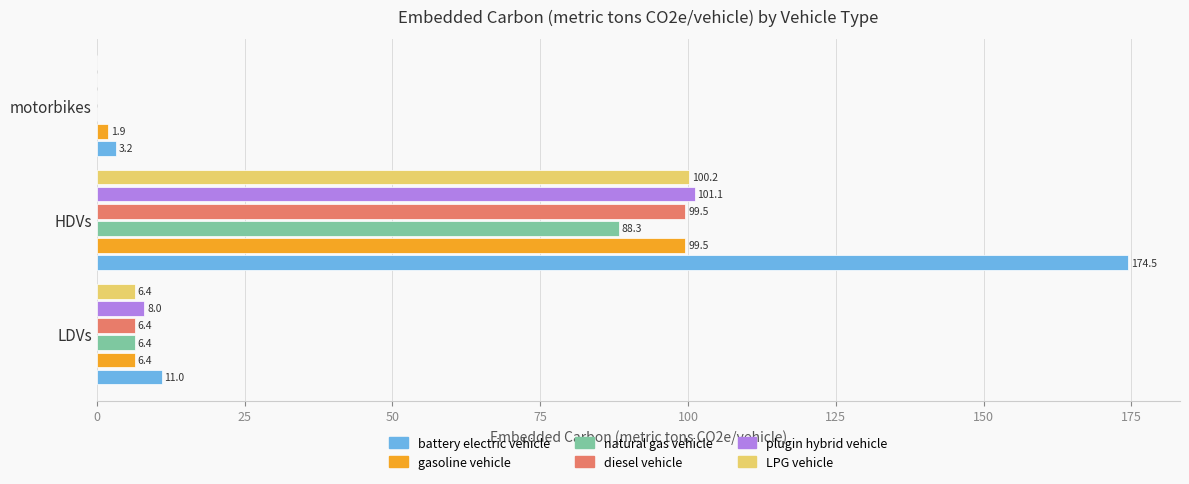

Which series changed the most between HDVs and motorbikes?

battery electric vehicle